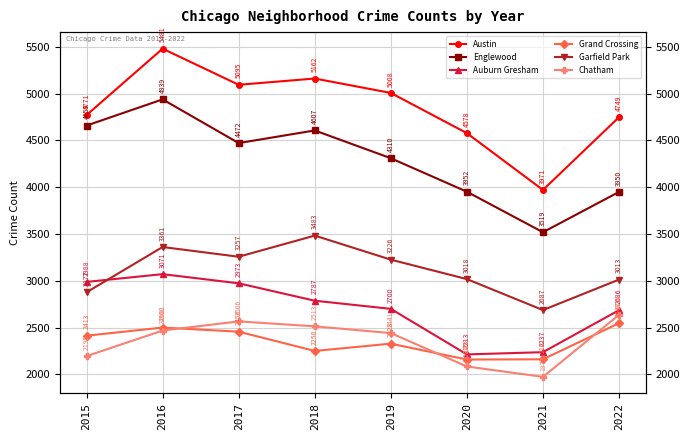

What is the difference between the maximum and second lowest values in the Auburn Gresham series?

834